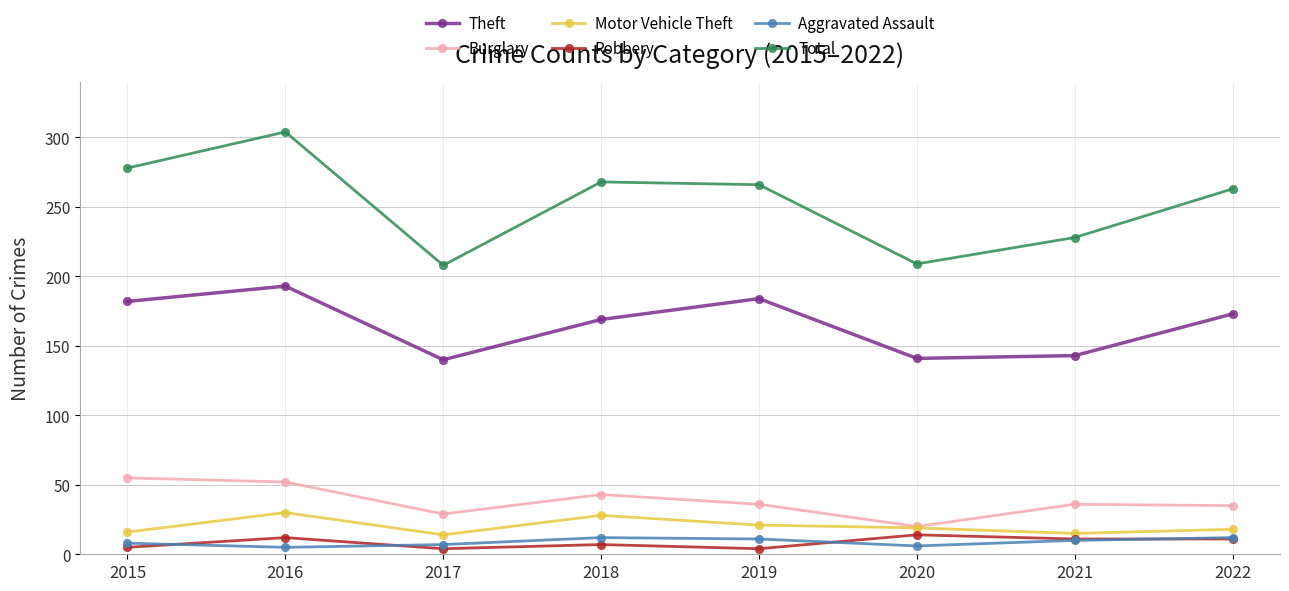

Which label corresponds to the largest value in the chart?

2016